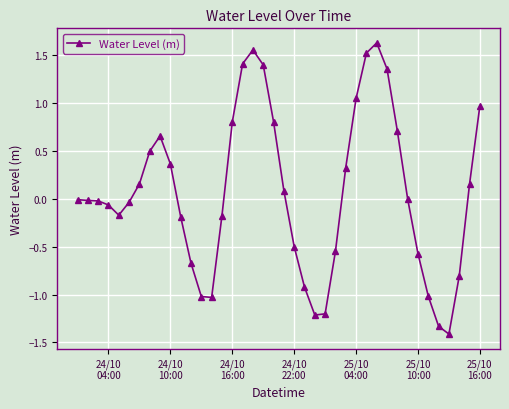

True or false: the data has more than 1 interior local peaks.

True